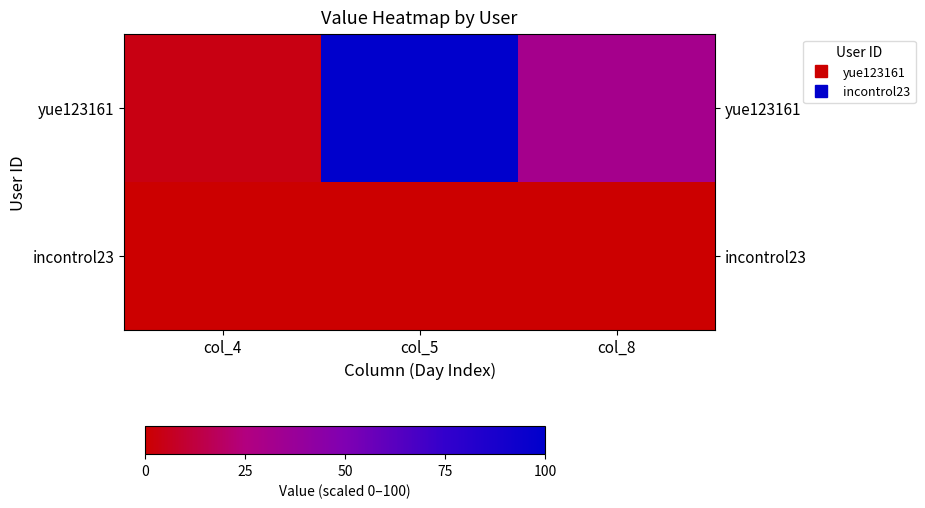

At how many categories does at least one series exceed 18?

3